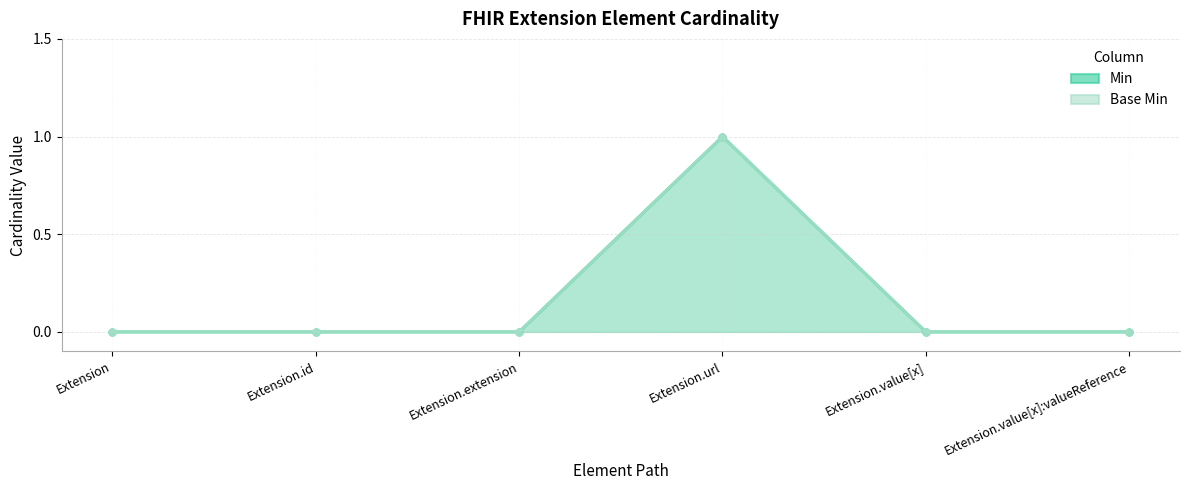

At how many categories does at least one series exceed 0?

1